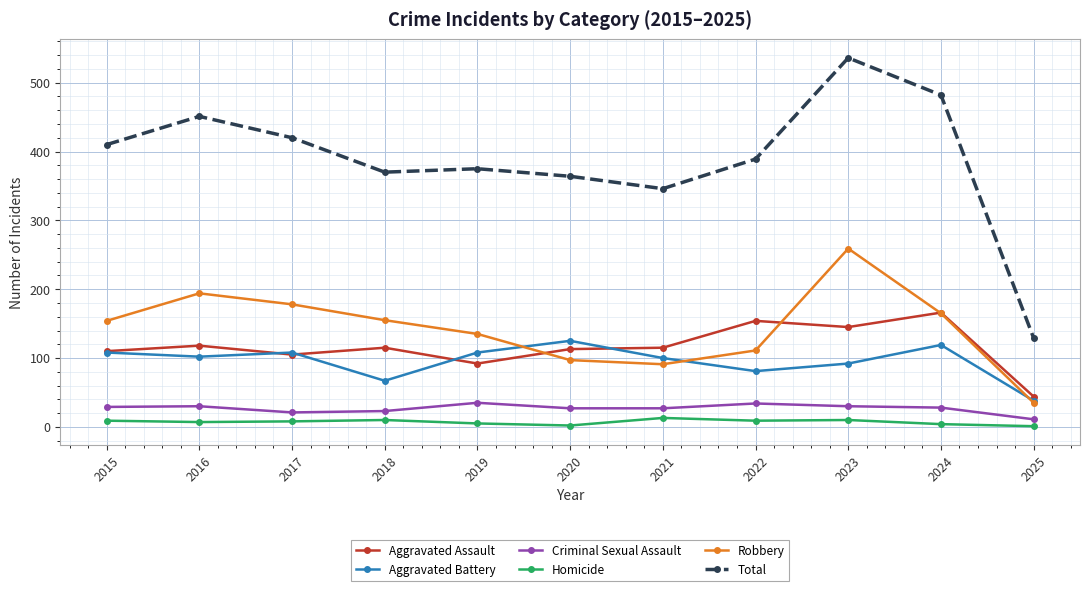

The value of Aggravated Battery at 2023 is 92. True or false?

True